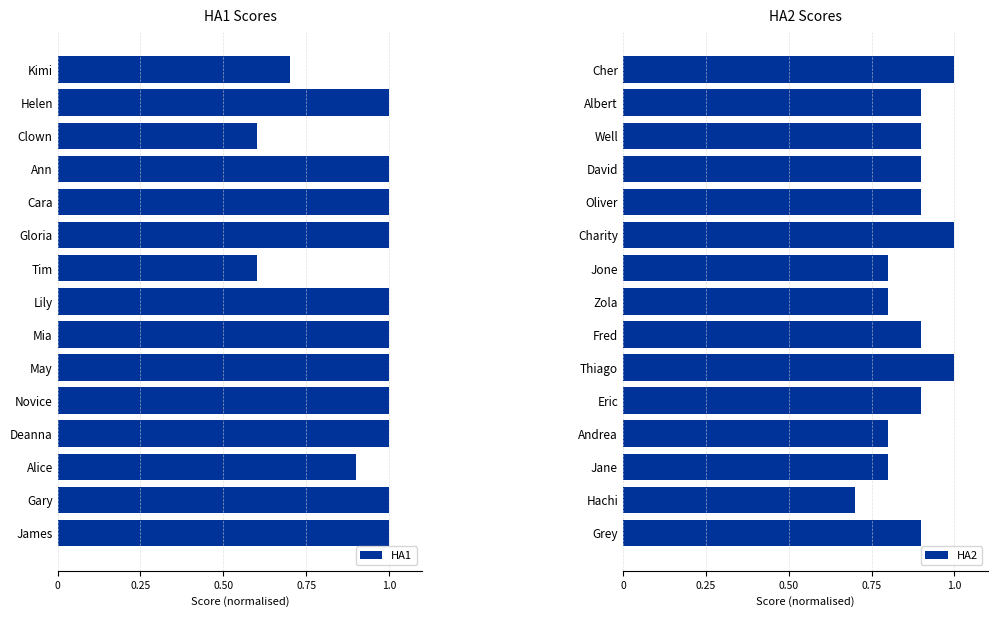

The HA1 series shows 1.0 at Lily. True or false?

True